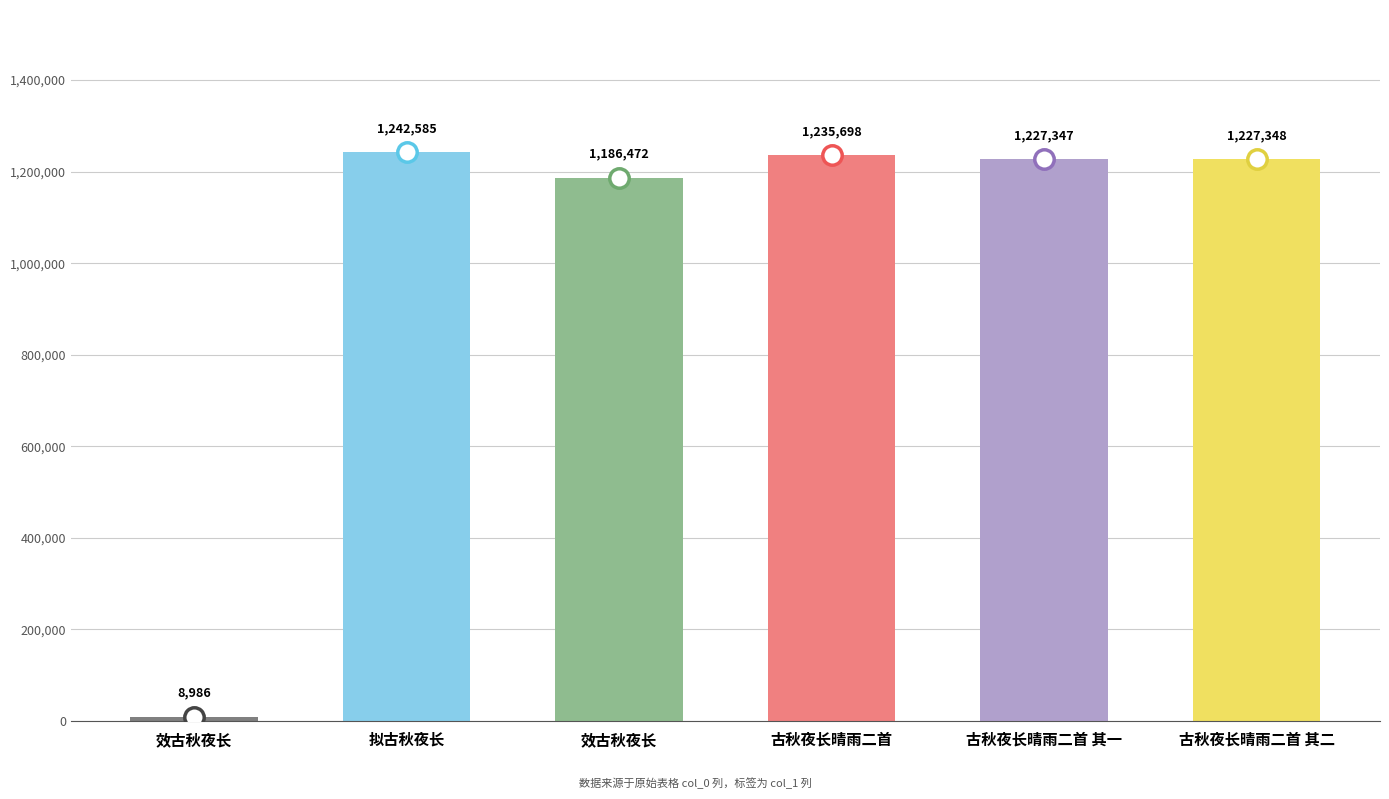

List the labels in order of value, largest first.

拟古秋夜长, 古秋夜长晴雨二首, 古秋夜长晴雨二首 其二, 古秋夜长晴雨二首 其一, 效古秋夜长, 效古秋夜长